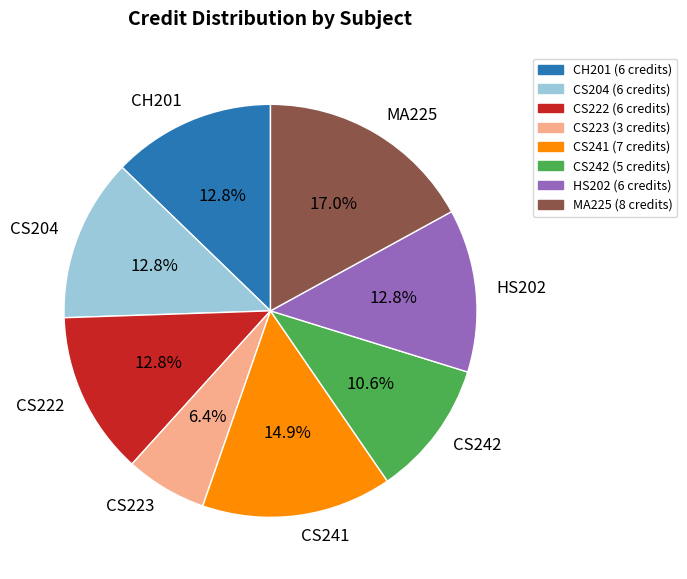

What percentage is the CS204 slice, to the nearest percent?

13%